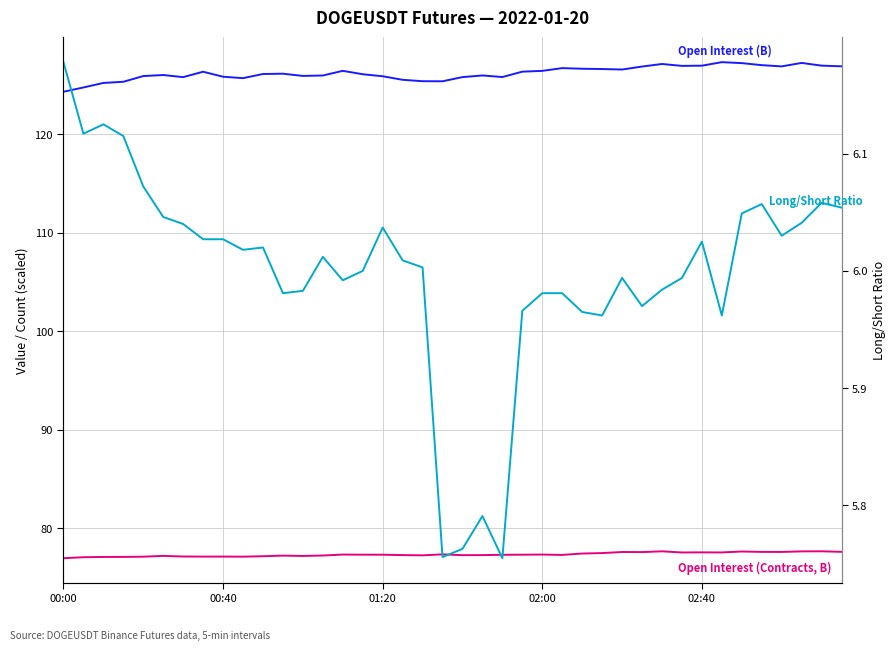

List the series in order of their overall mean, highest first.

Open Interest (B), Open Interest (Contracts, B), Long/Short Ratio